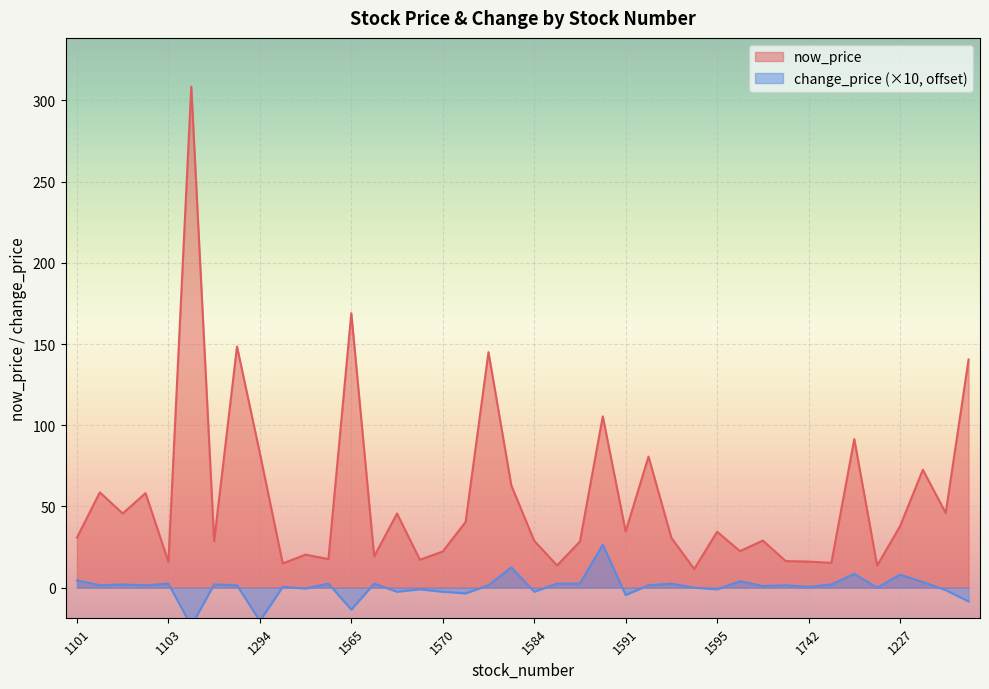

At which label does change_price first exceed 1?

1101